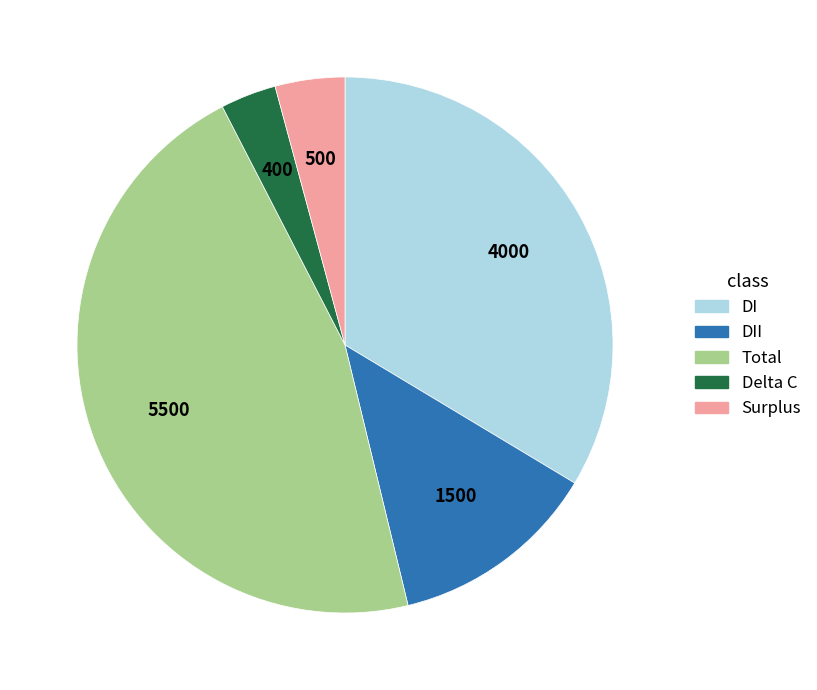

Is there any slice that represents more than half of the pie?

No